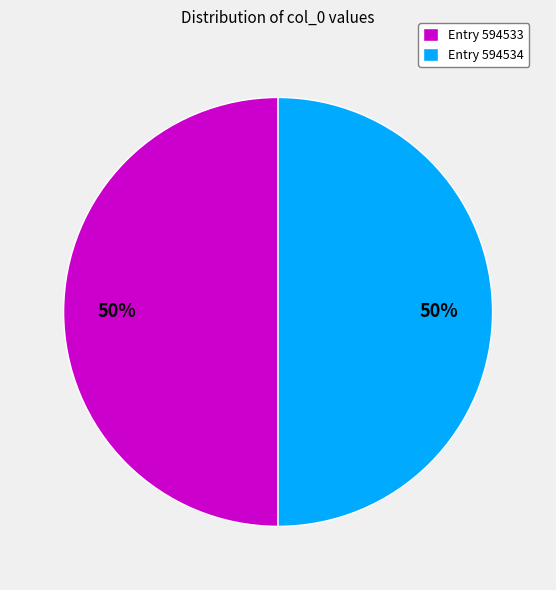

Do Entry 594533 and Entry 594534 together represent more than half of the pie?

Yes